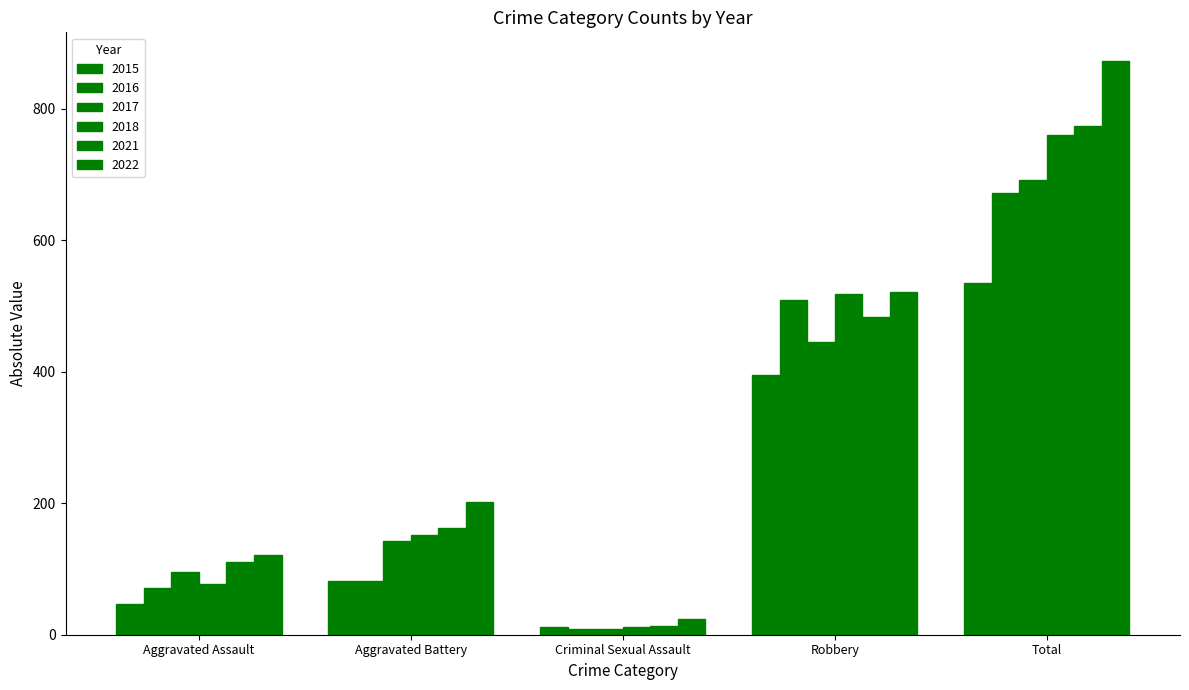

Is the value of 2021 at Robbery greater than the value of 2017 at Aggravated Assault?

Yes